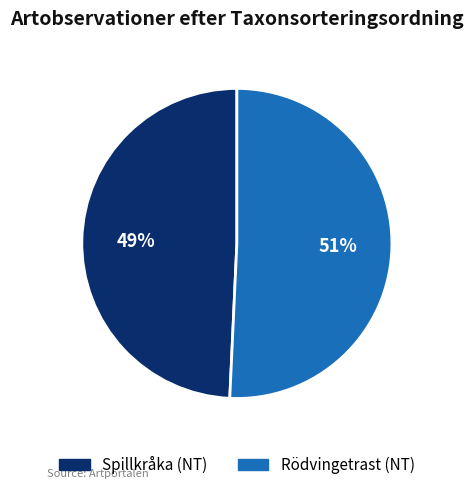

Count the number of slices in the pie.

2